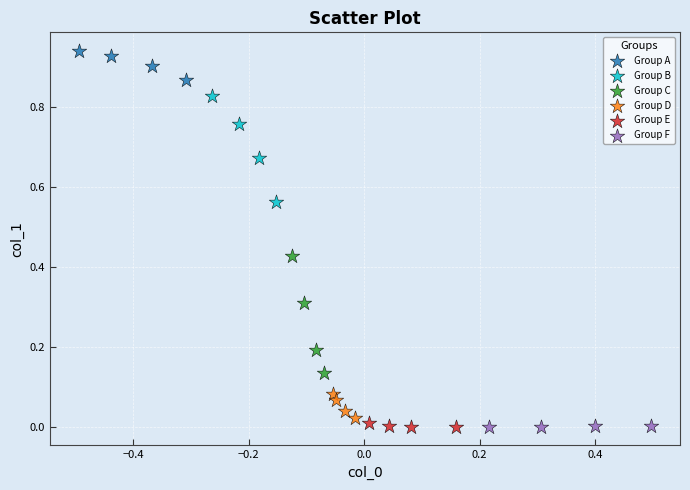

Which series has the widest spread of Y values?

Group C